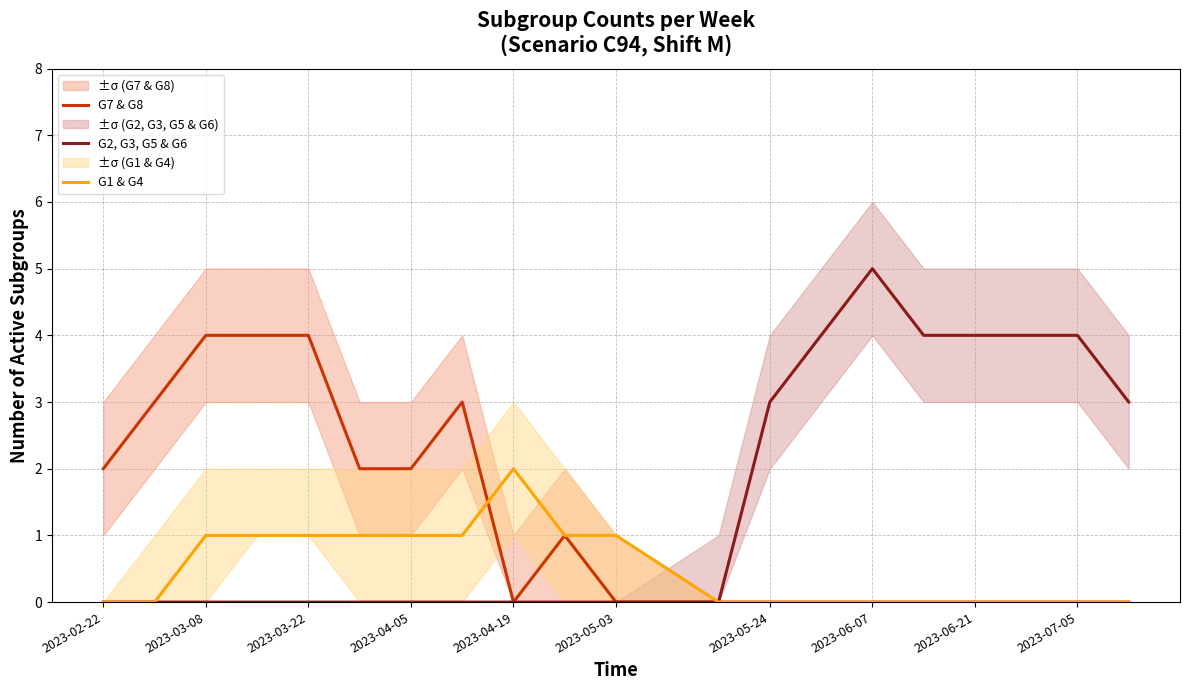

Count the G7 & G8 values in the range 0 to 3.

17